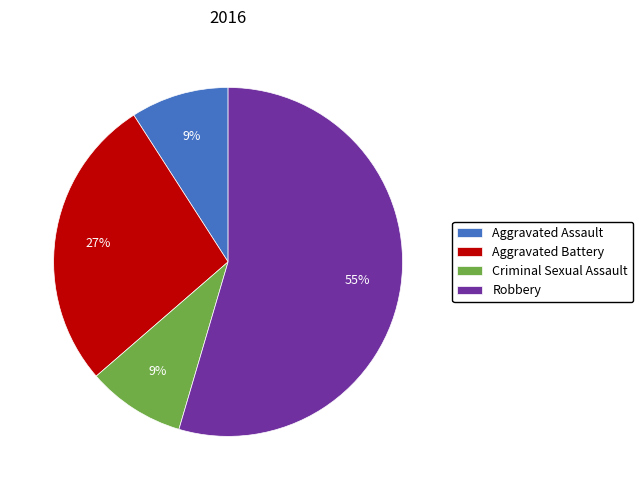

Is the sum of Aggravated Battery and Aggravated Assault greater than half?

No